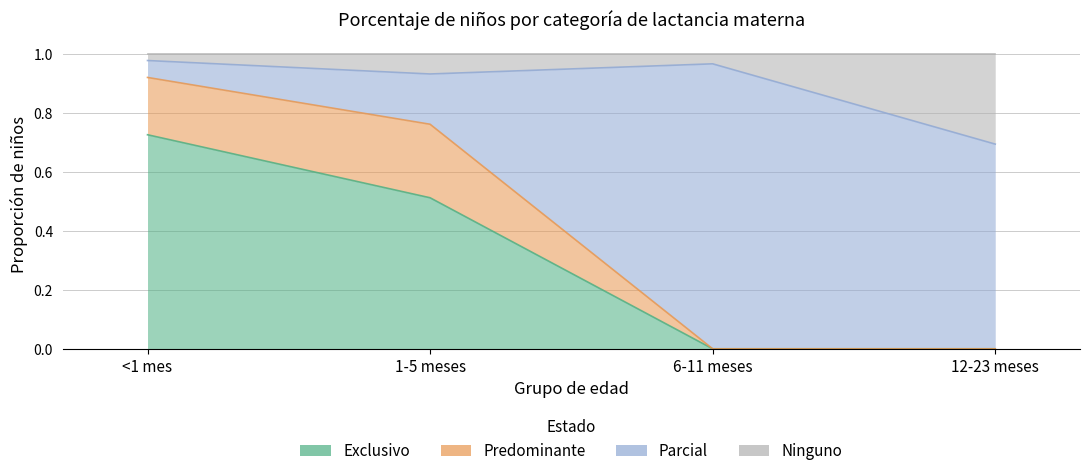

What is the spread (max minus min) of values at 12-23 meses?

0.7